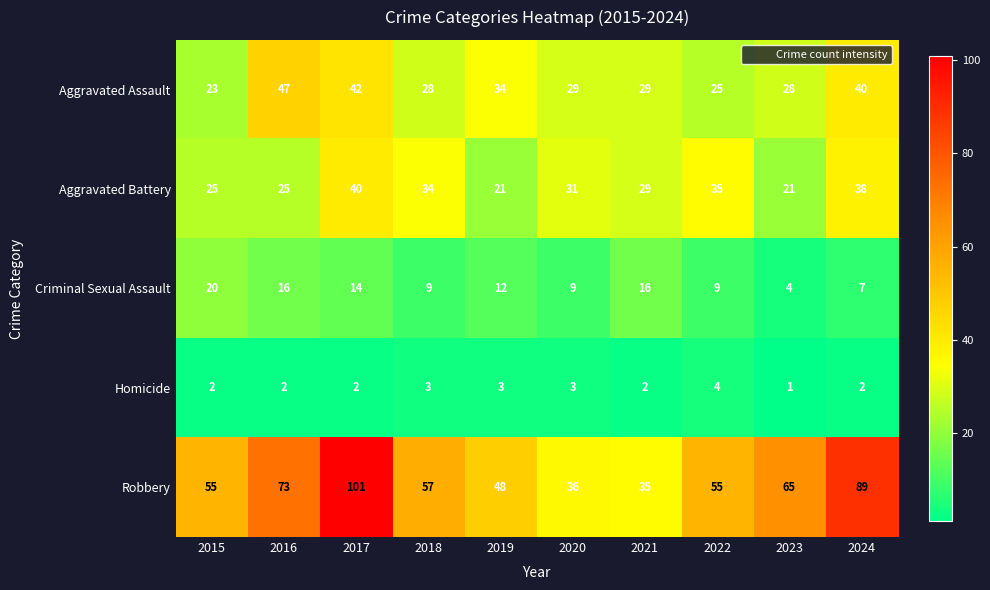

Which series has the largest total across all categories?

Robbery